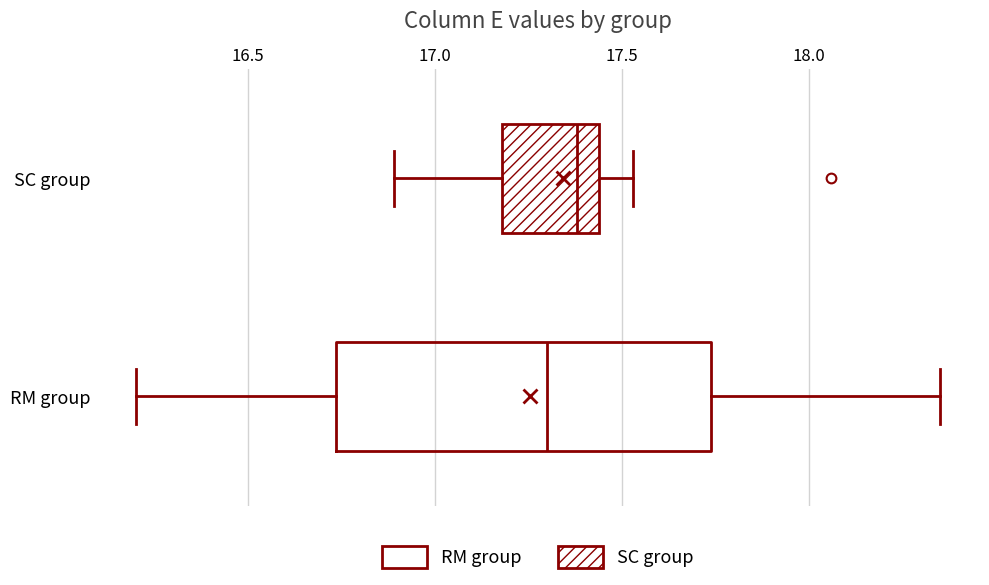

Where is the right edge of the box for SC group on the x-axis? The values are not printed on the chart, so give them approximately, as read against the axis.

17.45